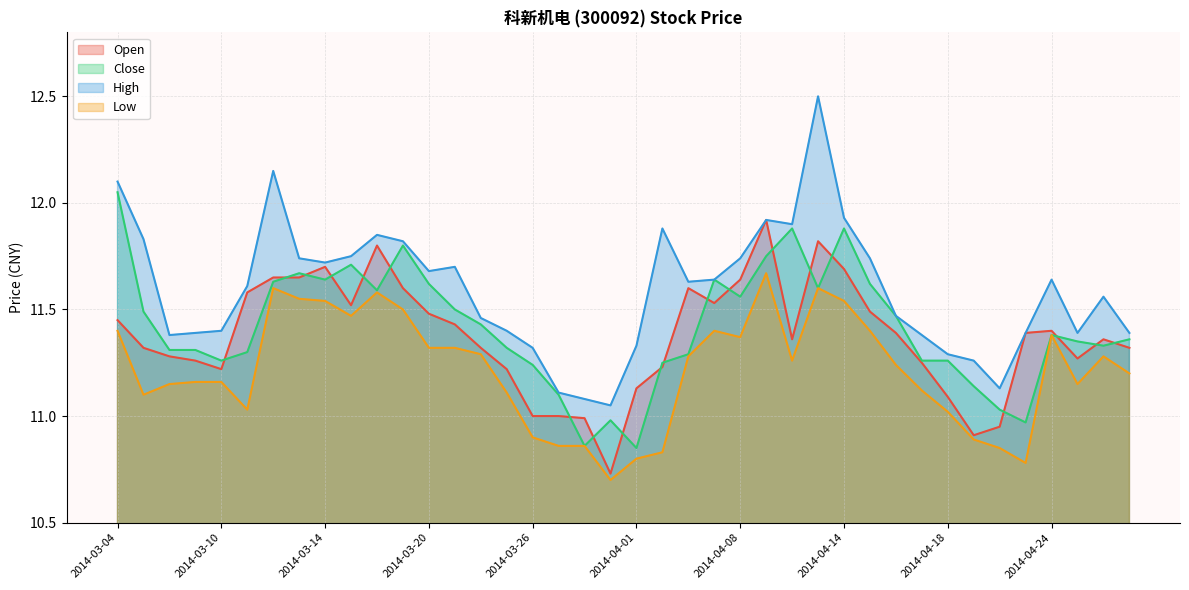

Reading left to right, transcribe all the data shown in this chart.

Open: 11.4	11.3	11.3	11.3	11.2	11.6	11.7	11.7	11.7	11.5	11.8	11.6	11.5	11.4	11.3	11.2	11.0	11.0	11.0	10.7	11.1	11.2	11.6	11.5	11.6	11.9	11.4	11.8	11.7	11.5	11.4	11.2	11.1	10.9	10.9	11.4	11.4	11.3	11.4	11.3
Close: 12.1	11.5	11.3	11.3	11.3	11.3	11.6	11.7	11.6	11.7	11.6	11.8	11.6	11.5	11.4	11.3	11.2	11.1	10.9	11.0	10.8	11.2	11.3	11.6	11.6	11.8	11.9	11.6	11.9	11.6	11.5	11.3	11.3	11.1	11.0	11.0	11.4	11.3	11.3	11.4
High: 12.1	11.8	11.4	11.4	11.4	11.6	12.2	11.7	11.7	11.8	11.8	11.8	11.7	11.7	11.5	11.4	11.3	11.1	11.1	11.1	11.3	11.9	11.6	11.6	11.7	11.9	11.9	12.5	11.9	11.7	11.5	11.4	11.3	11.3	11.1	11.4	11.6	11.4	11.6	11.4
Low: 11.4	11.1	11.2	11.2	11.2	11.0	11.6	11.6	11.5	11.5	11.6	11.5	11.3	11.3	11.3	11.1	10.9	10.9	10.9	10.7	10.8	10.8	11.3	11.4	11.4	11.7	11.3	11.6	11.5	11.4	11.2	11.1	11.0	10.9	10.8	10.8	11.4	11.2	11.3	11.2